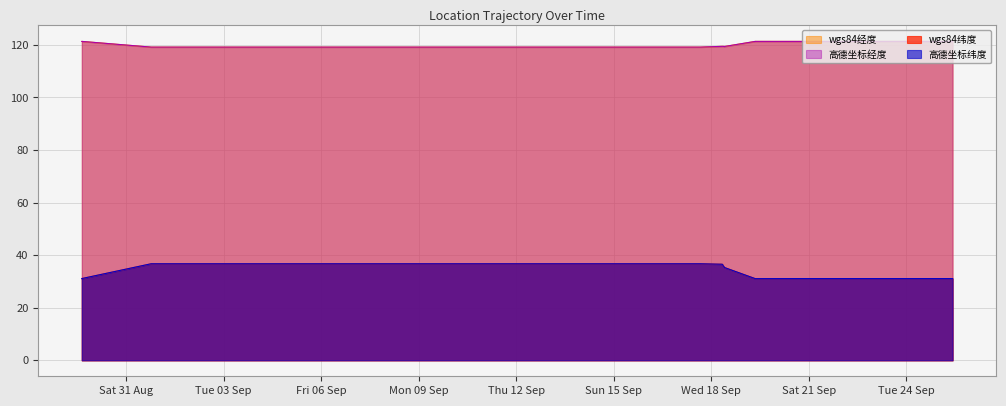

How many interior local peaks does the 高德坐标纬度 series have?

5